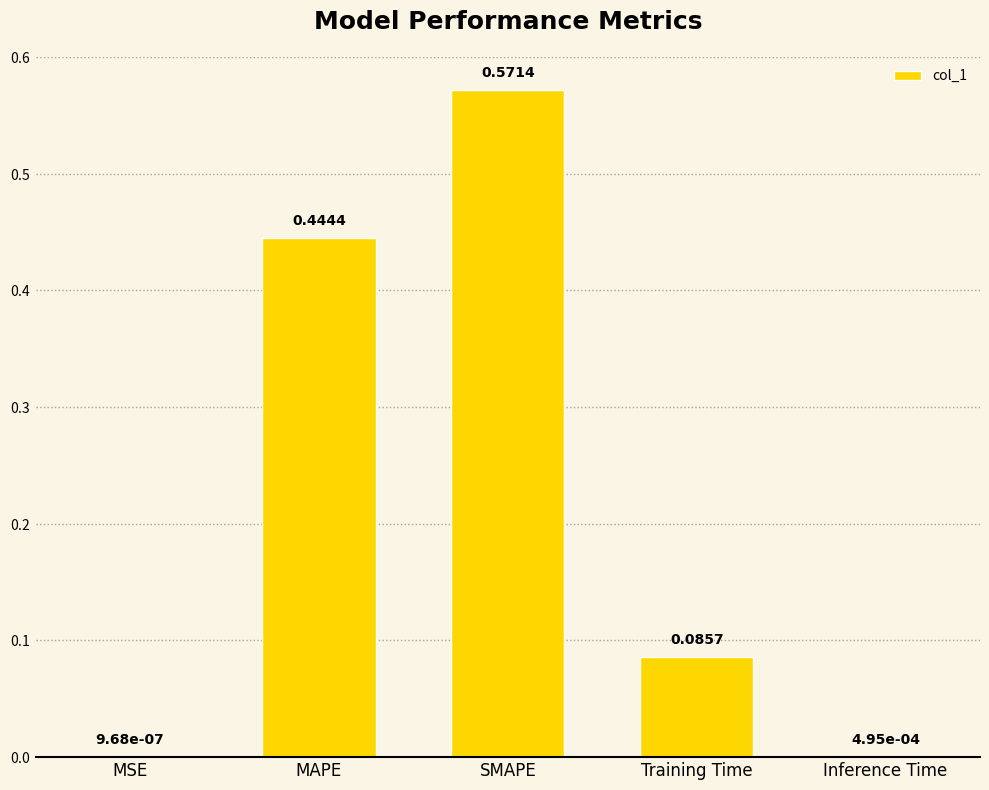

At which label is the value closest to 0?

MSE